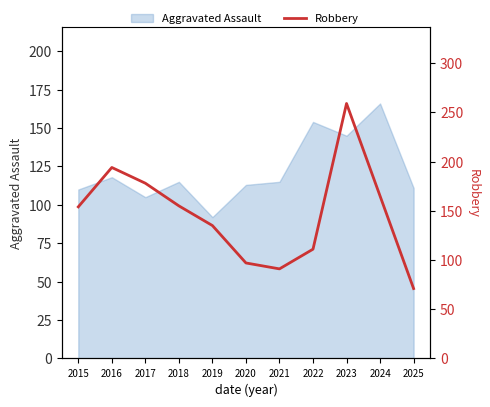

Where is the first local maximum?

2016